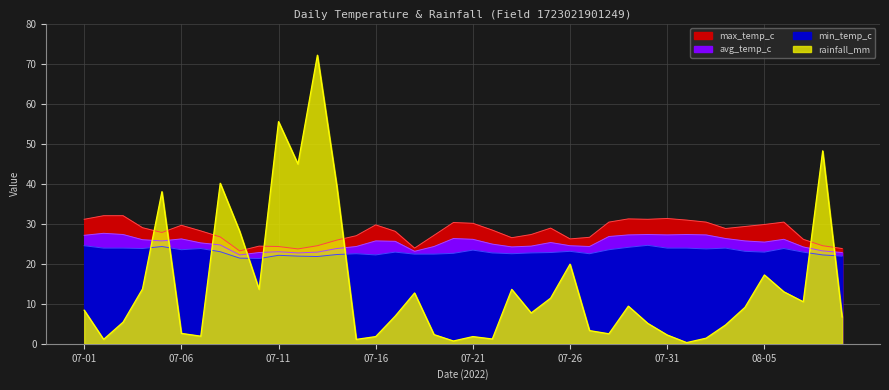

Where does the avg_temp_c series first go above 25?

07-01